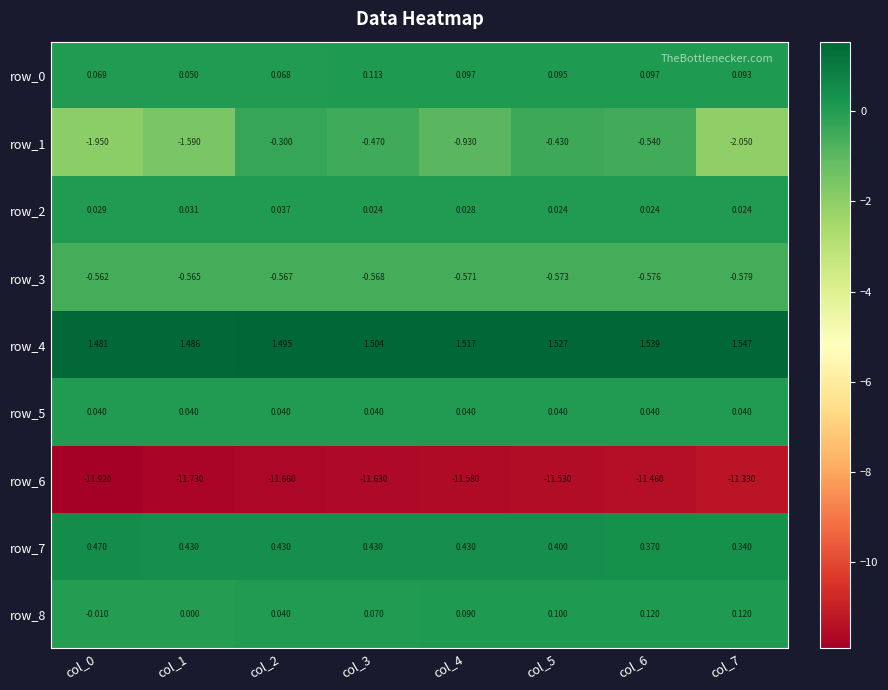

Is the value of row_7 at col_5 greater than the value of row_6 at col_7?

Yes